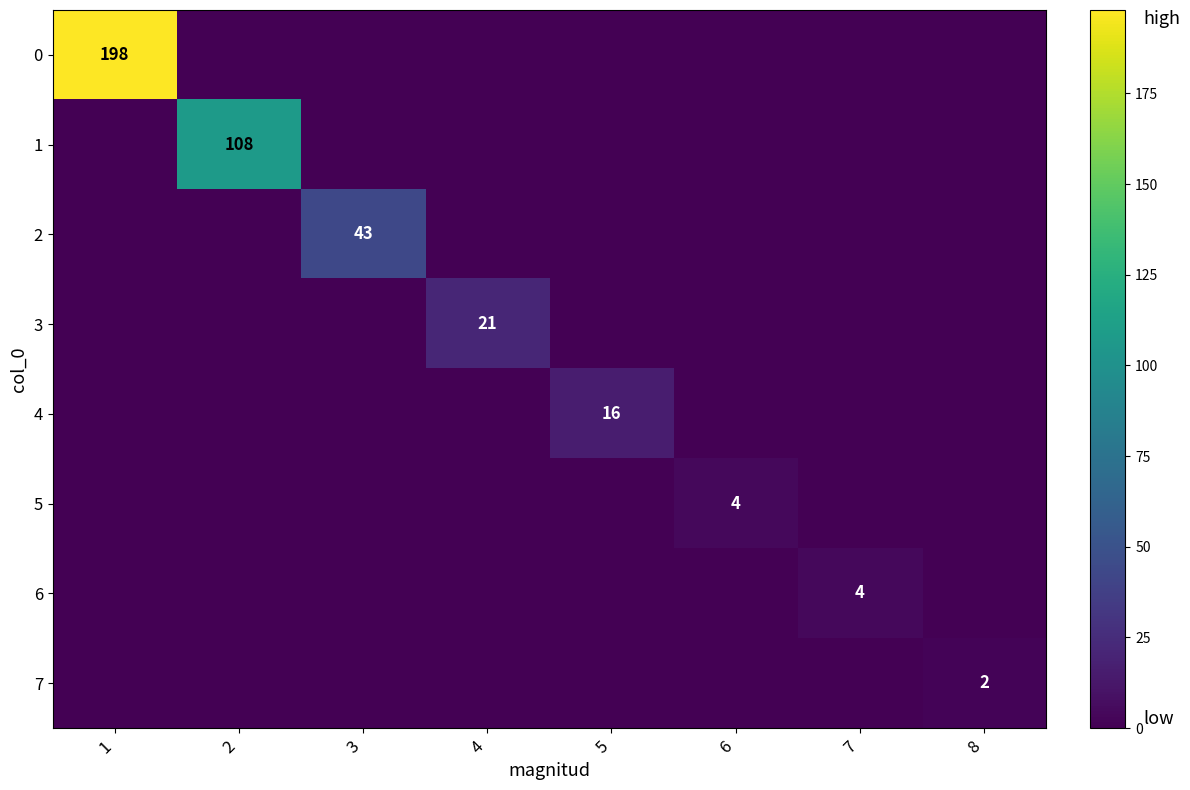

At which category is the sum across all series the highest?

1